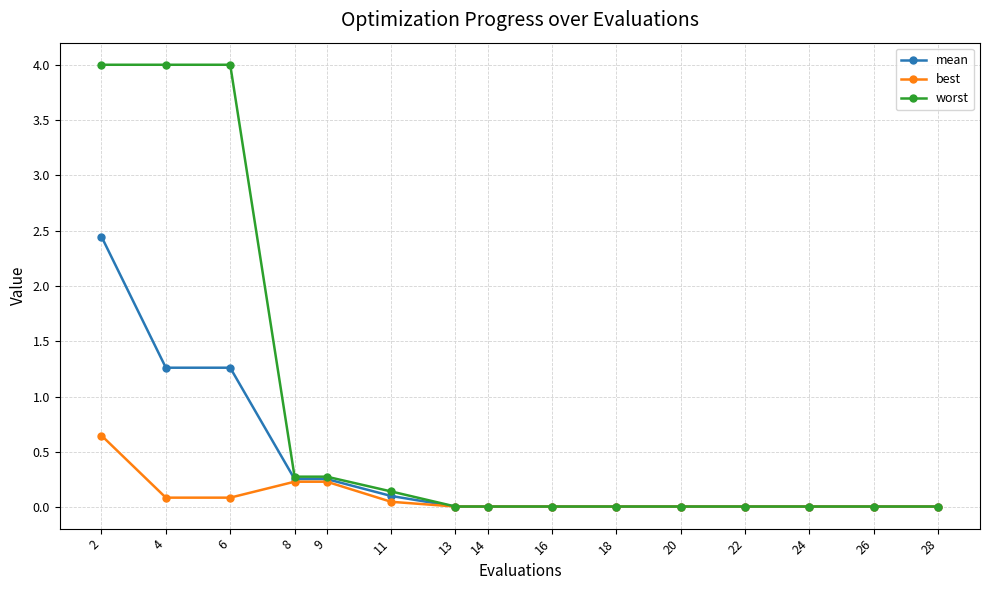

Between 11 and 20, which series saw the biggest shift?

worst